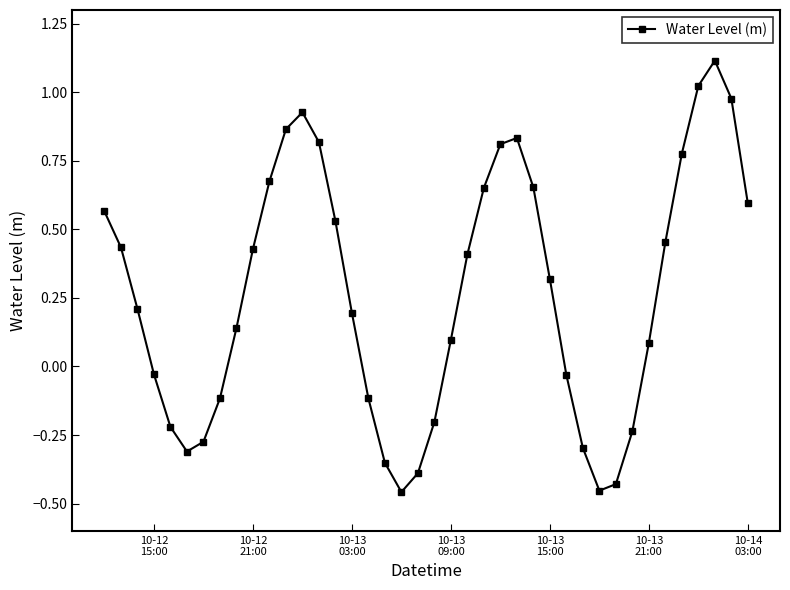

How many positive values are there?

25